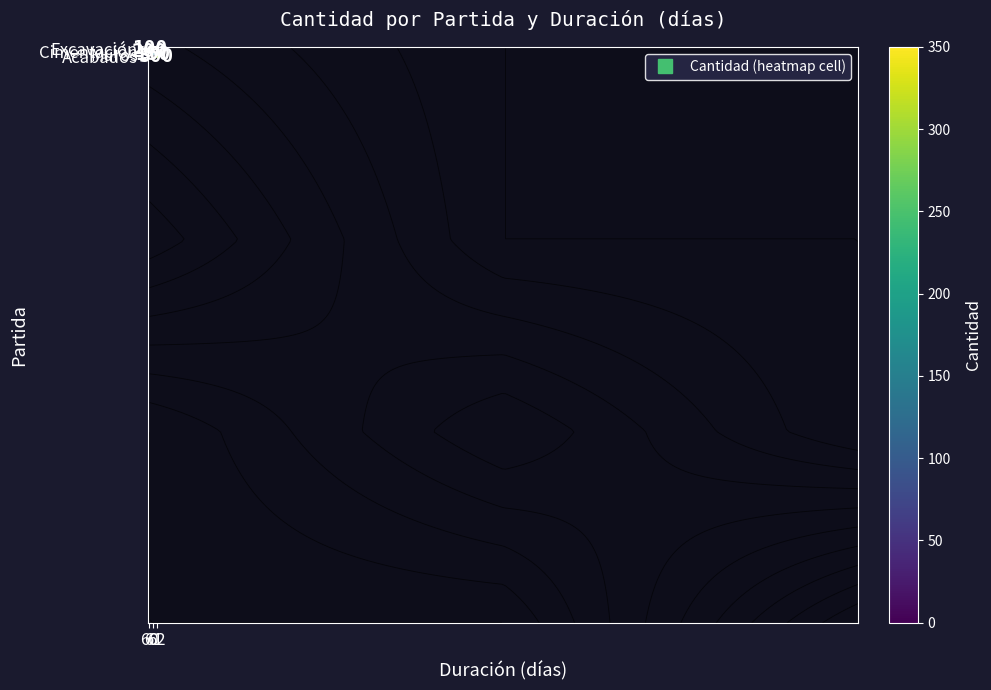

How many series are shown in this chart?

4